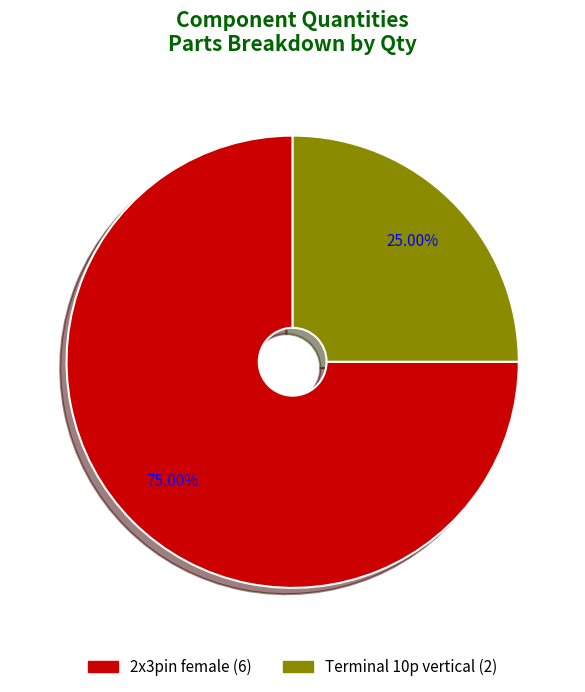

What is the ratio of the value at 2x3pin female to the value at Terminal 10p vertical?

3.0